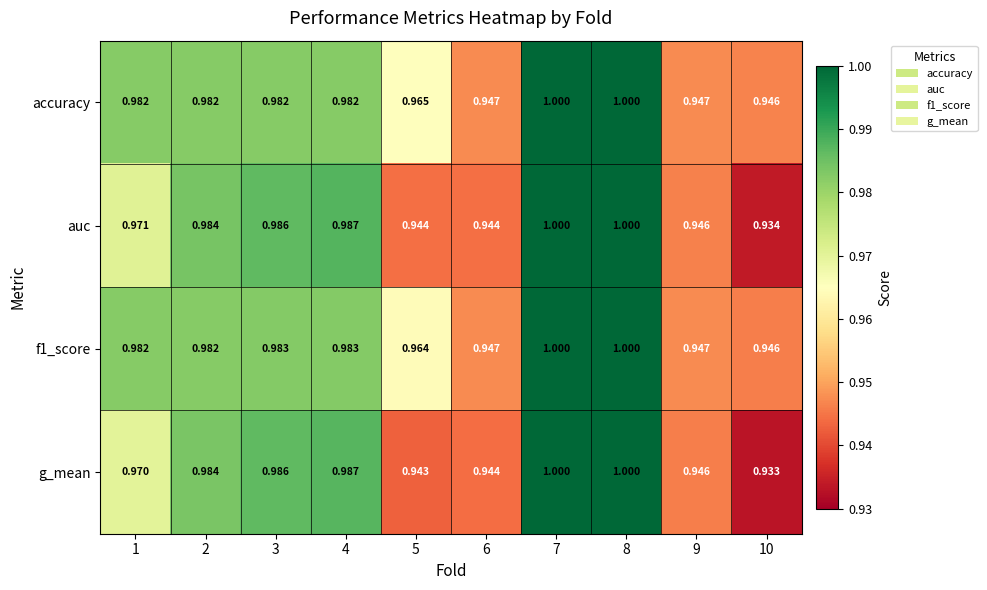

At how many categories does at least one series exceed 0?

10